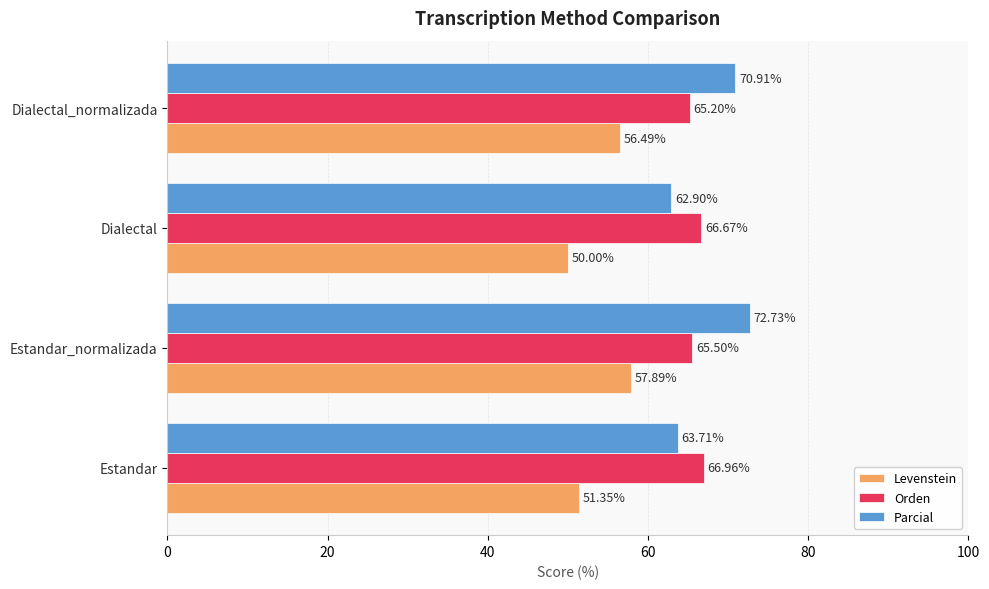

What is the difference between the highest and lowest values at Dialectal?

16.7